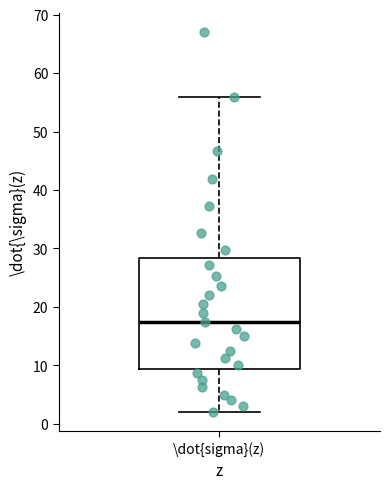

Read this box plot against the y-axis: the position of the median line, the range covered by the box, and the ends of both whiskers. The values are not printed on the chart, so give them approximately, as read against the axis.

median 18, box 9 to 28, whiskers 2 to 56